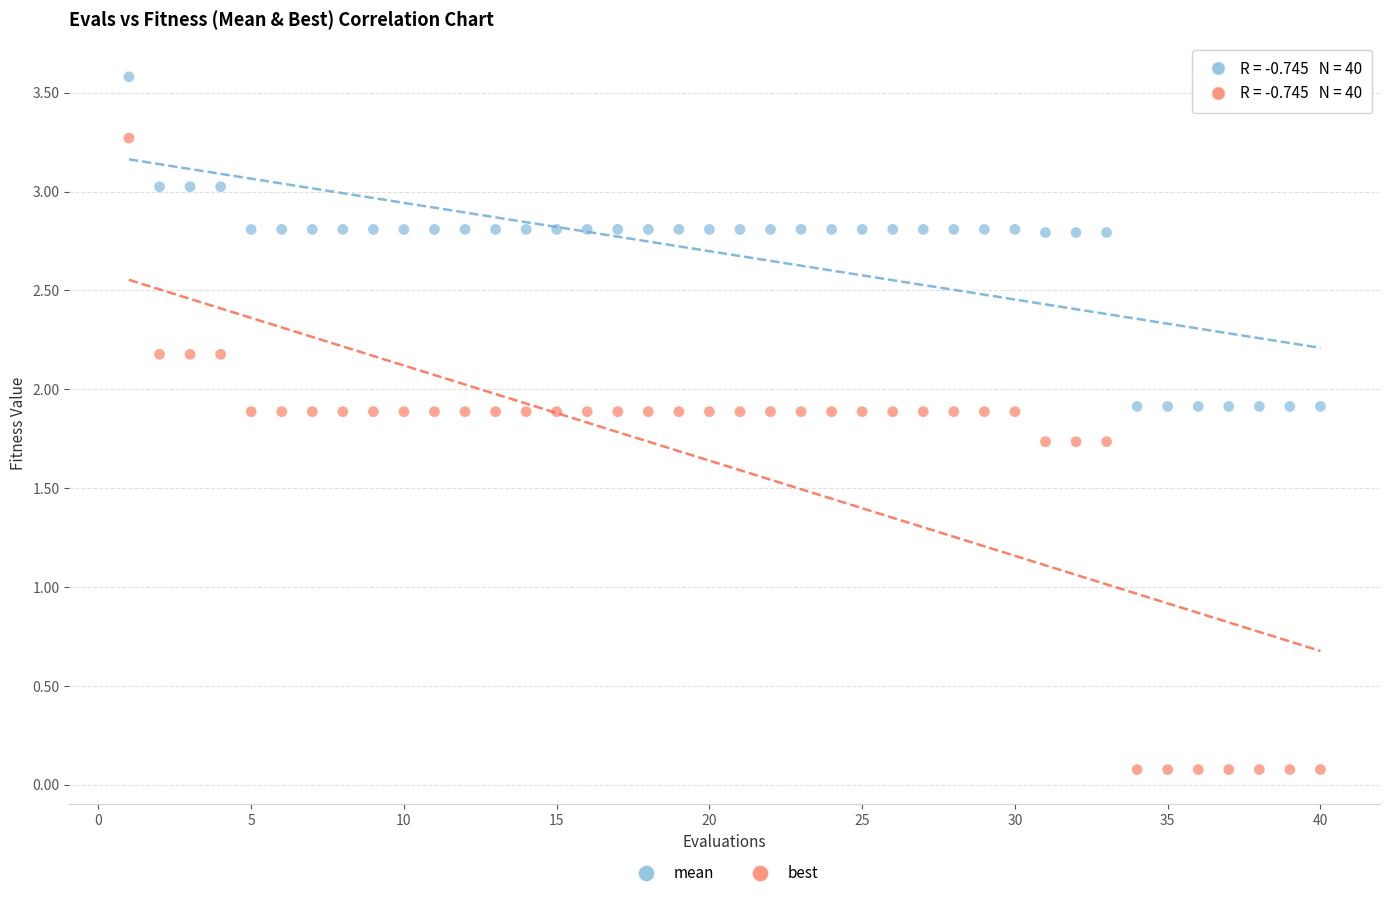

Which series has the largest Y range (max minus min)?

best